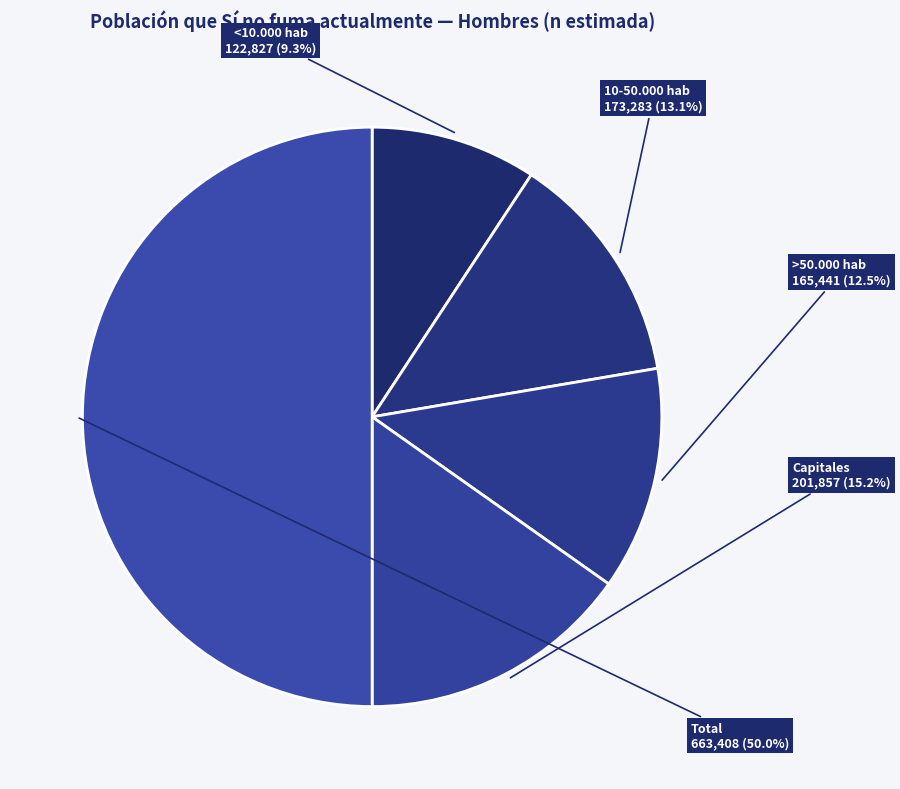

How many segments does this pie chart have?

5